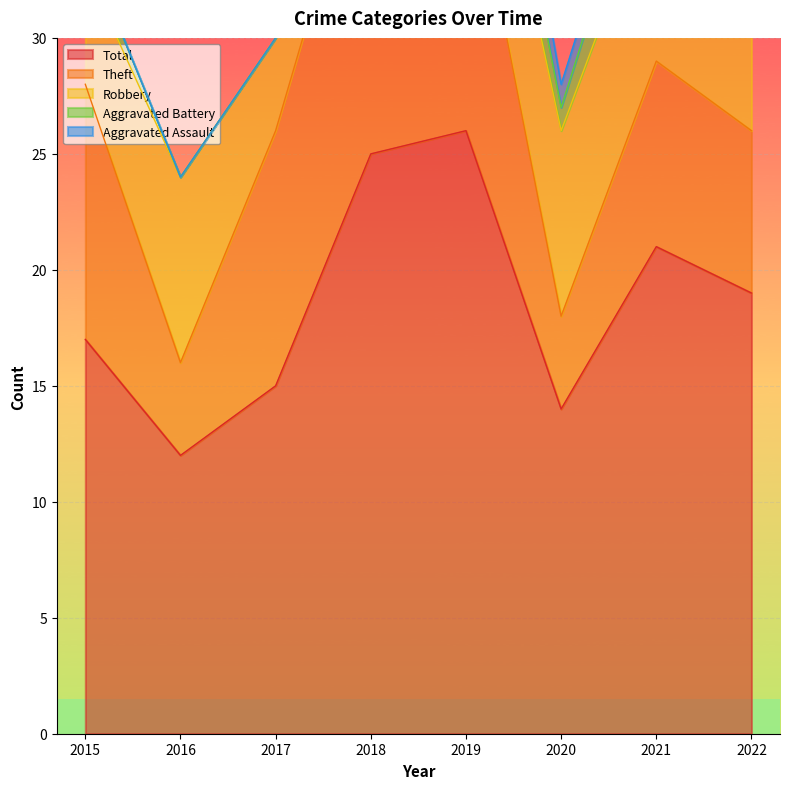

What is the value of the Robbery point at the 5th from the left?

6